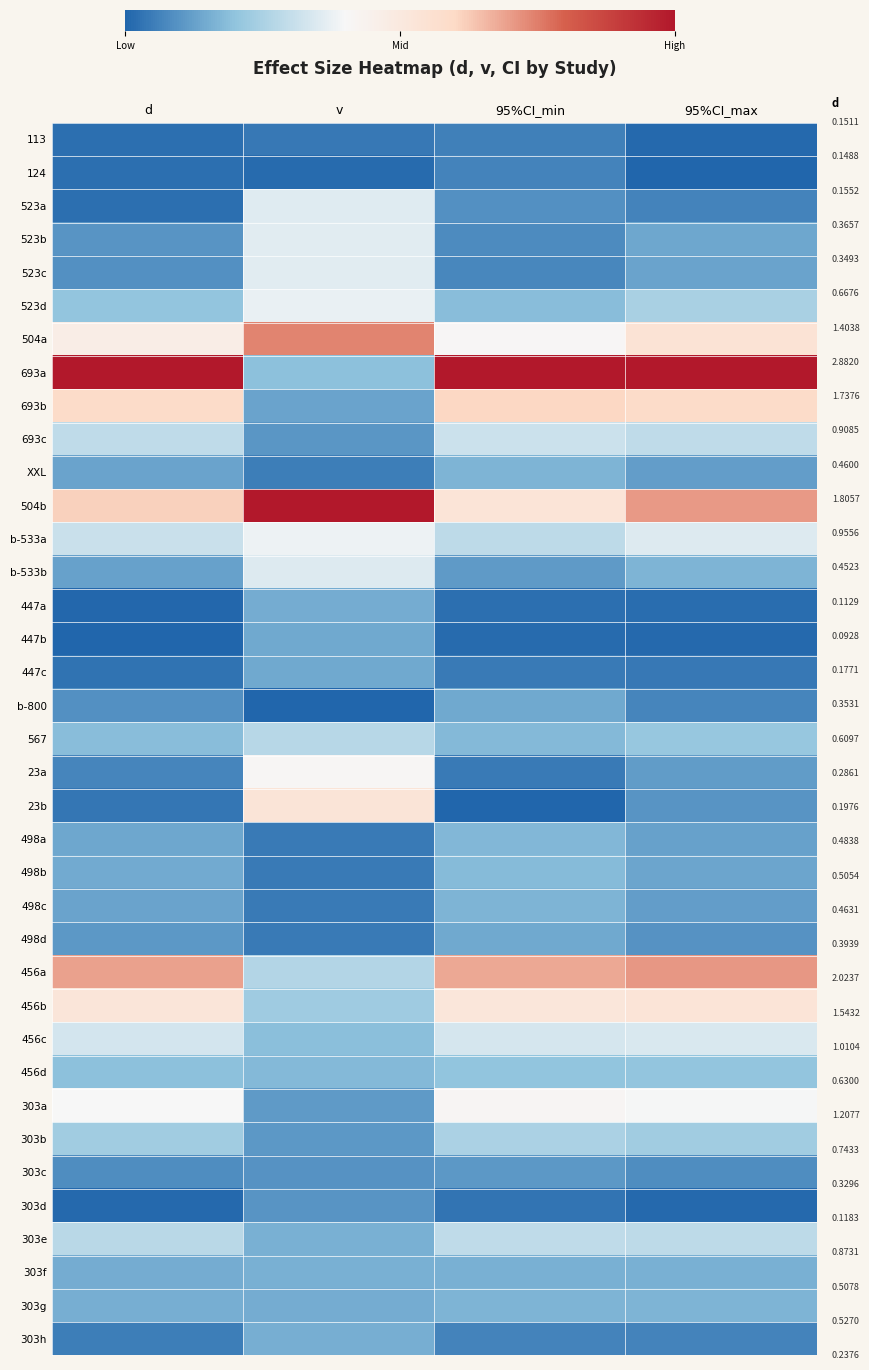

Reading left to right, transcribe all the data shown in this chart.

113: d=0.0	v=0.0	95%CI_min=0.1	95%CI_max=0.0
124: d=0.0	v=0.0	95%CI_min=0.1	95%CI_max=0.0
523a: d=0.0	v=0.4	95%CI_min=0.1	95%CI_max=0.1
523b: d=0.1	v=0.4	95%CI_min=0.1	95%CI_max=0.1
523c: d=0.1	v=0.4	95%CI_min=0.1	95%CI_max=0.1
523d: d=0.2	v=0.4	95%CI_min=0.2	95%CI_max=0.2
504a: d=0.5	v=0.7	95%CI_min=0.4	95%CI_max=0.5
693a: d=1.0	v=0.2	95%CI_min=1.0	95%CI_max=1.0
693b: d=0.6	v=0.1	95%CI_min=0.6	95%CI_max=0.6
693c: d=0.3	v=0.1	95%CI_min=0.3	95%CI_max=0.3
XXL: d=0.1	v=0.1	95%CI_min=0.2	95%CI_max=0.1
504b: d=0.6	v=1.0	95%CI_min=0.5	95%CI_max=0.7
b-533a: d=0.3	v=0.4	95%CI_min=0.3	95%CI_max=0.3
b-533b: d=0.1	v=0.3	95%CI_min=0.1	95%CI_max=0.2
447a: d=0.0	v=0.2	95%CI_min=0.0	95%CI_max=0.0
447b: d=0.0	v=0.1	95%CI_min=0.0	95%CI_max=0.0
447c: d=0.0	v=0.1	95%CI_min=0.0	95%CI_max=0.0
b-800: d=0.1	v=0.0	95%CI_min=0.1	95%CI_max=0.1
567: d=0.2	v=0.3	95%CI_min=0.2	95%CI_max=0.2
23a: d=0.1	v=0.4	95%CI_min=0.0	95%CI_max=0.1
23b: d=0.0	v=0.5	95%CI_min=0.0	95%CI_max=0.1
498a: d=0.1	v=0.0	95%CI_min=0.2	95%CI_max=0.1
498b: d=0.1	v=0.0	95%CI_min=0.2	95%CI_max=0.1
498c: d=0.1	v=0.0	95%CI_min=0.2	95%CI_max=0.1
498d: d=0.1	v=0.0	95%CI_min=0.1	95%CI_max=0.1
456a: d=0.7	v=0.3	95%CI_min=0.7	95%CI_max=0.7
456b: d=0.5	v=0.2	95%CI_min=0.5	95%CI_max=0.5
456c: d=0.3	v=0.2	95%CI_min=0.3	95%CI_max=0.3
456d: d=0.2	v=0.2	95%CI_min=0.2	95%CI_max=0.2
303a: d=0.4	v=0.1	95%CI_min=0.4	95%CI_max=0.4
303b: d=0.2	v=0.1	95%CI_min=0.3	95%CI_max=0.2
303c: d=0.1	v=0.1	95%CI_min=0.1	95%CI_max=0.1
303d: d=0.0	v=0.1	95%CI_min=0.0	95%CI_max=0.0
303e: d=0.3	v=0.2	95%CI_min=0.3	95%CI_max=0.3
303f: d=0.1	v=0.2	95%CI_min=0.2	95%CI_max=0.2
303g: d=0.2	v=0.2	95%CI_min=0.2	95%CI_max=0.2
303h: d=0.1	v=0.2	95%CI_min=0.1	95%CI_max=0.1